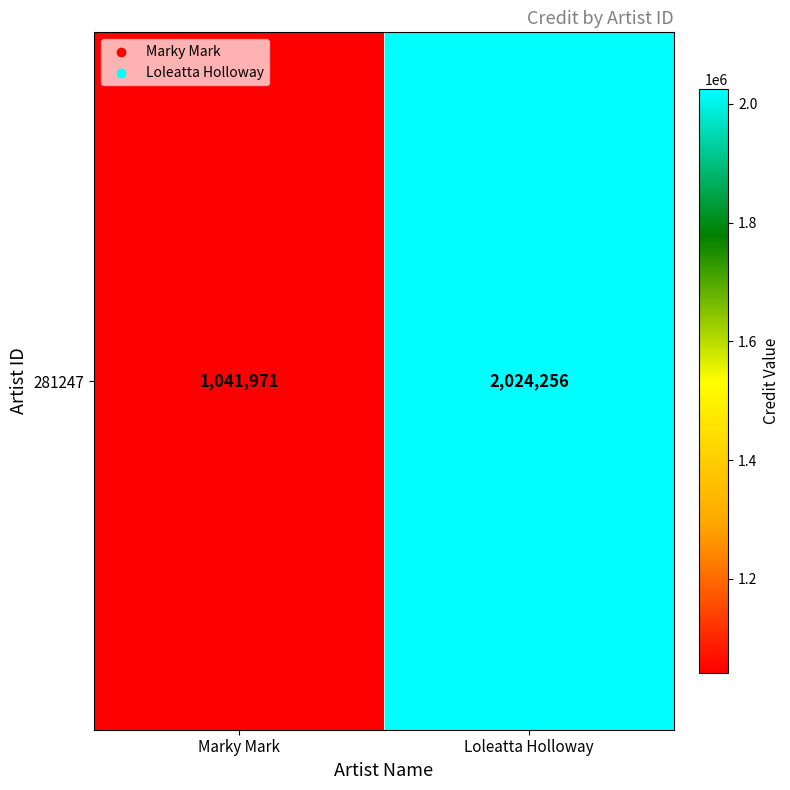

Which category has the highest value across all series?

Loleatta Holloway